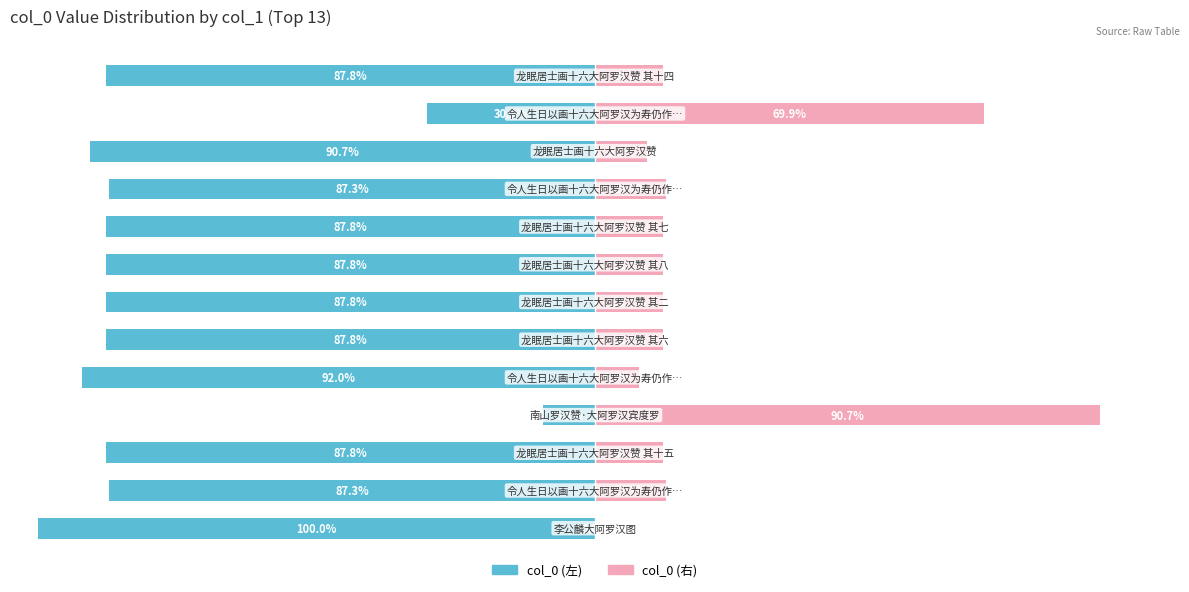

Which series has the largest range (max minus min)?

col_0 (左)